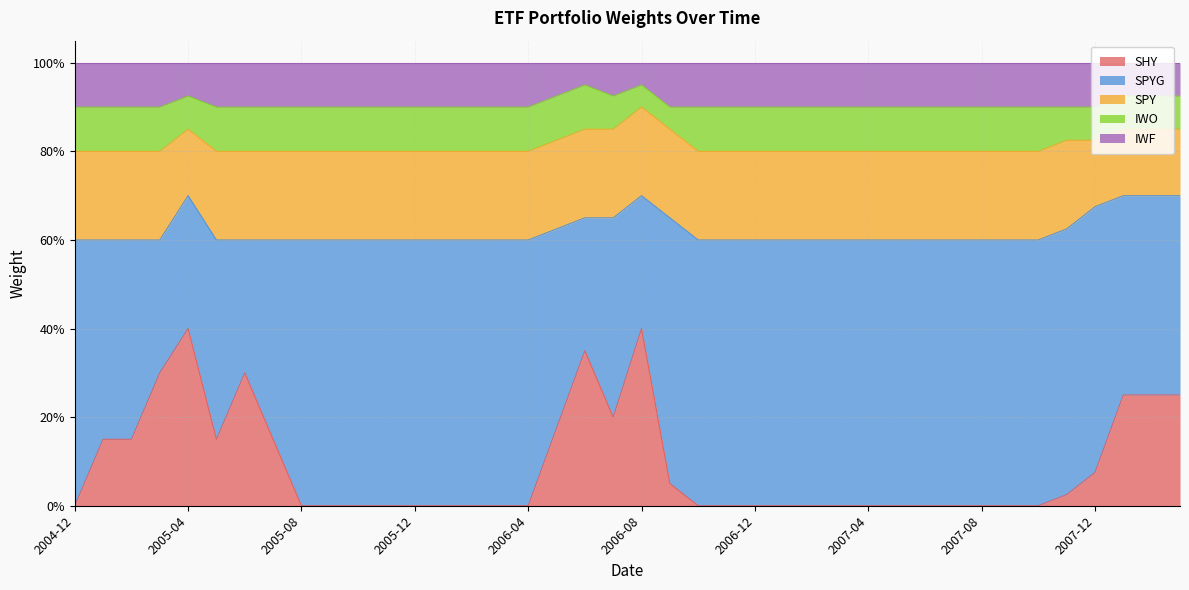

True or false: IWO and SPY cross at least once.

False